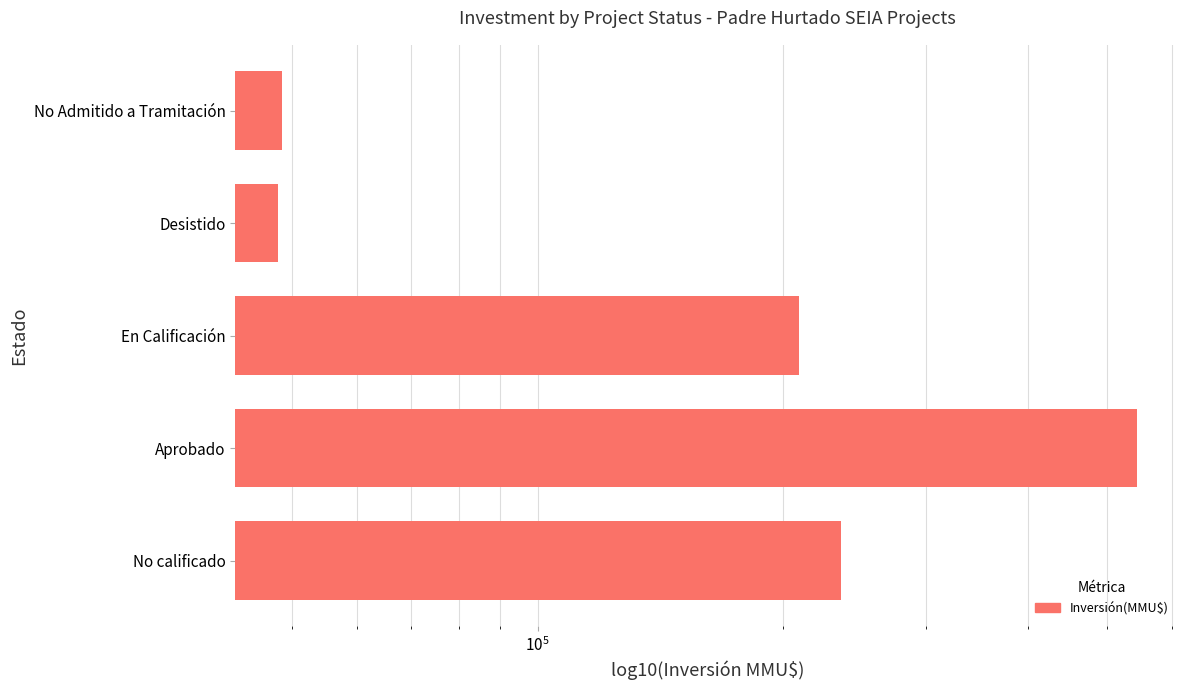

Reading right to left, what are all the values shown in this chart?

48526	48051	209500	544031	235587